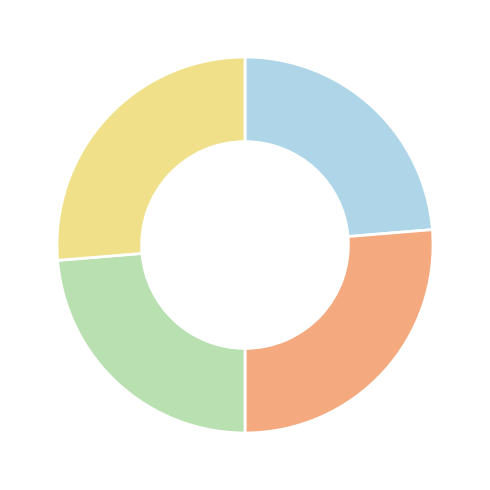

Is there a majority slice in this chart?

No